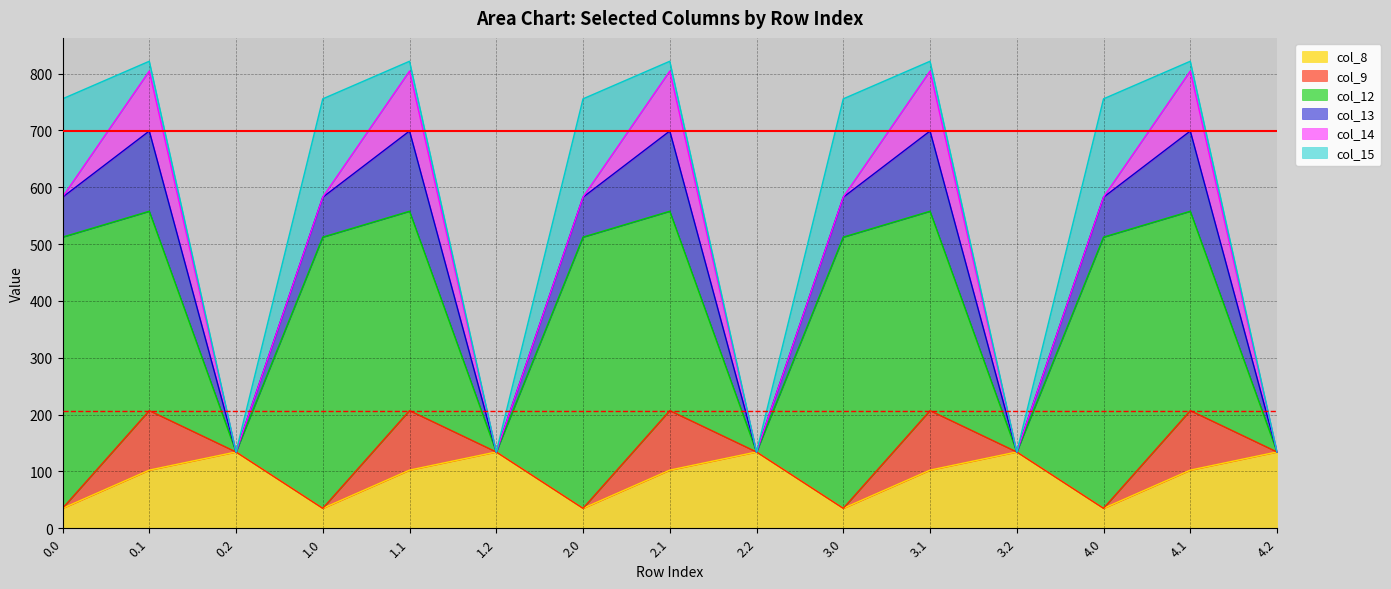

At which label does col_9 reach its peak?

0.1